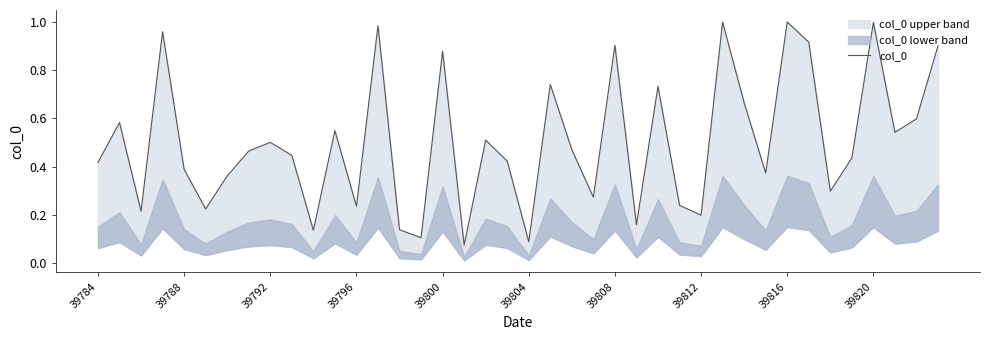

What is the sum of all values?

20.1